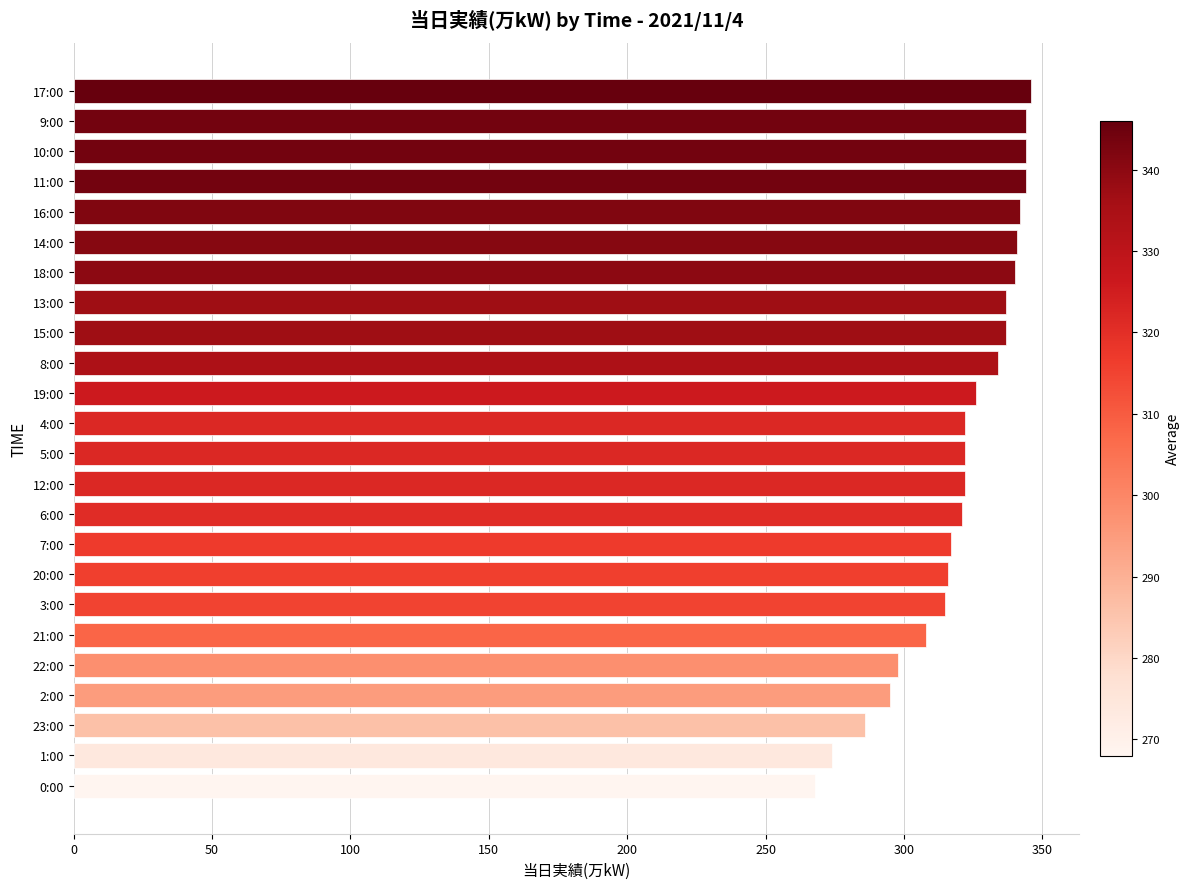

What is the label of the 7th bar from the top?

18:00